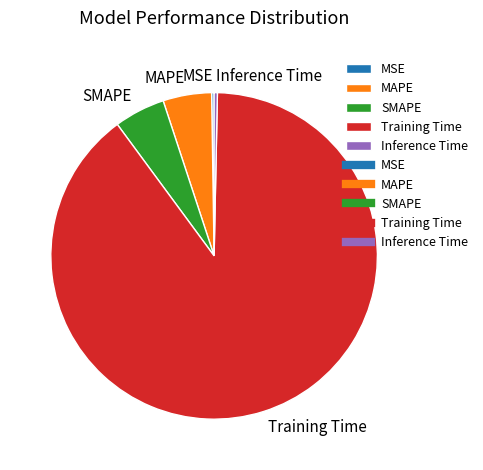

Which category has the biggest portion of the pie?

Training Time